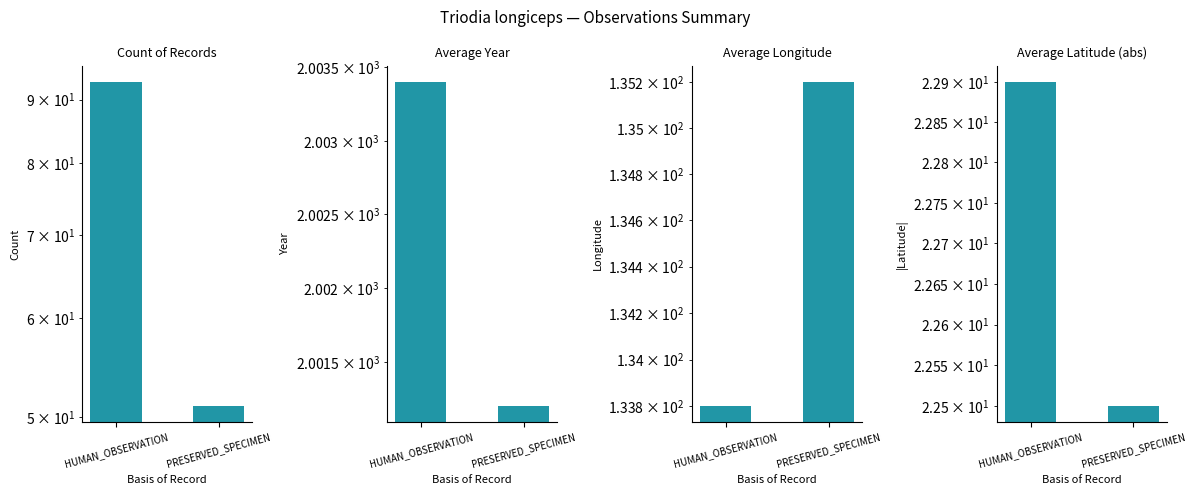

What is the difference between the Count of Records values at PRESERVED_SPECIMEN and HUMAN_OBSERVATION?

42.0